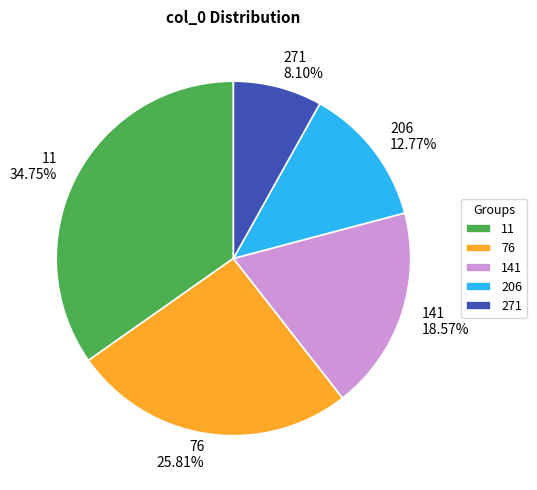

To the nearest percent, what is the average slice percentage?

20%